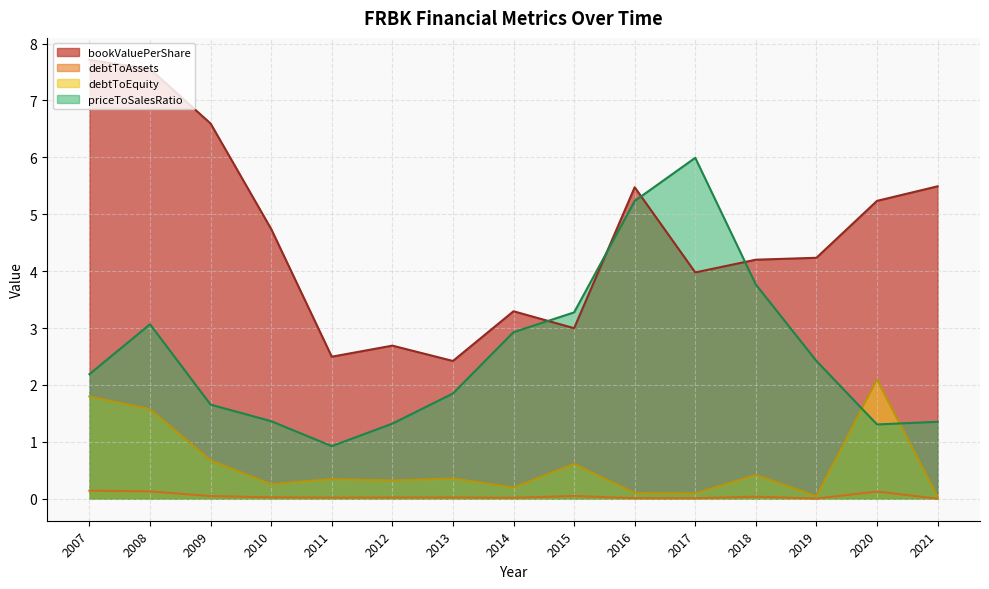

Rank the categories by priceToSalesRatio value from highest to lowest.

2017, 2016, 2018, 2015, 2008, 2014, 2019, 2007, 2013, 2009, 2010, 2021, 2012, 2020, 2011